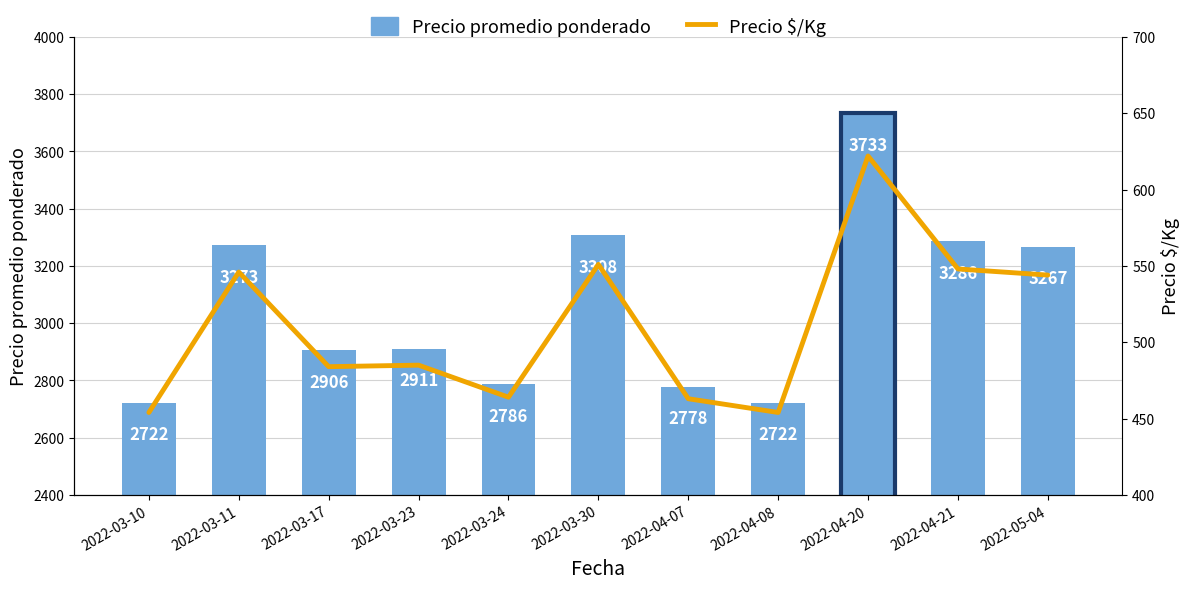

Which series has the largest range (max minus min)?

Precio promedio ponderado